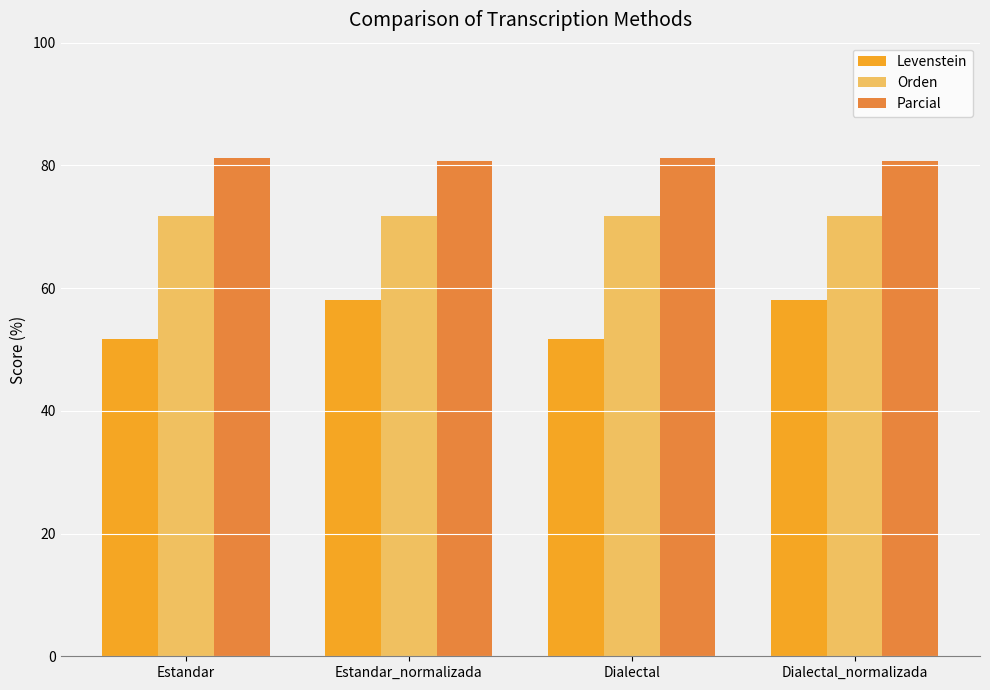

At how many categories does at least one series exceed 67?

4